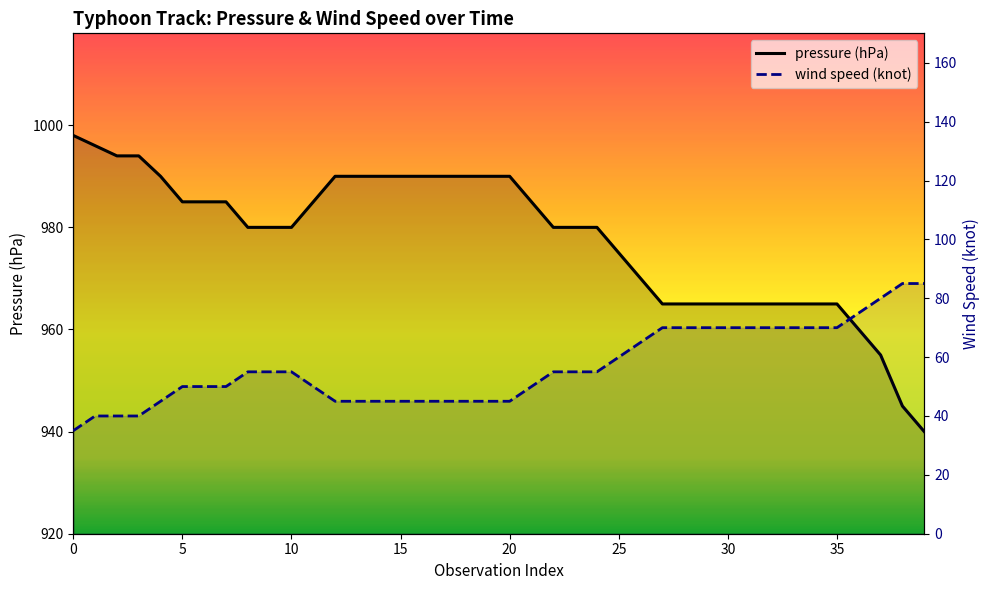

How many values in the pressure (hPa) series exceed 980?

19